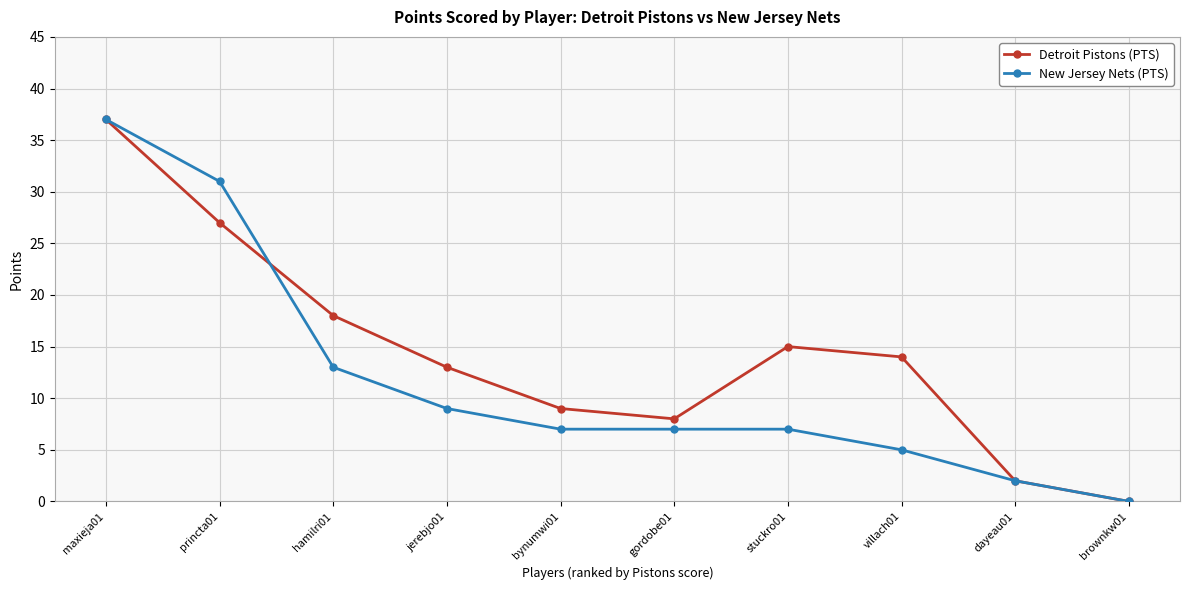

What is the highest value of the Detroit Pistons (PTS) series?

37